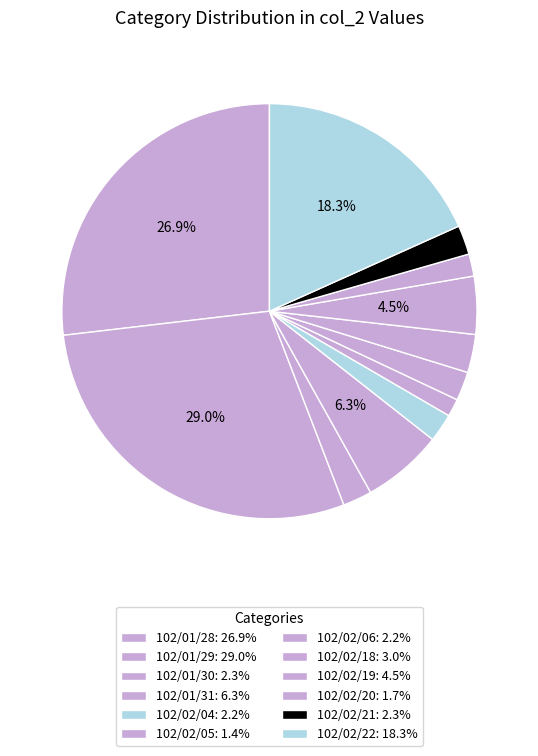

How much of the chart is everything except 102/02/19?

95.5%